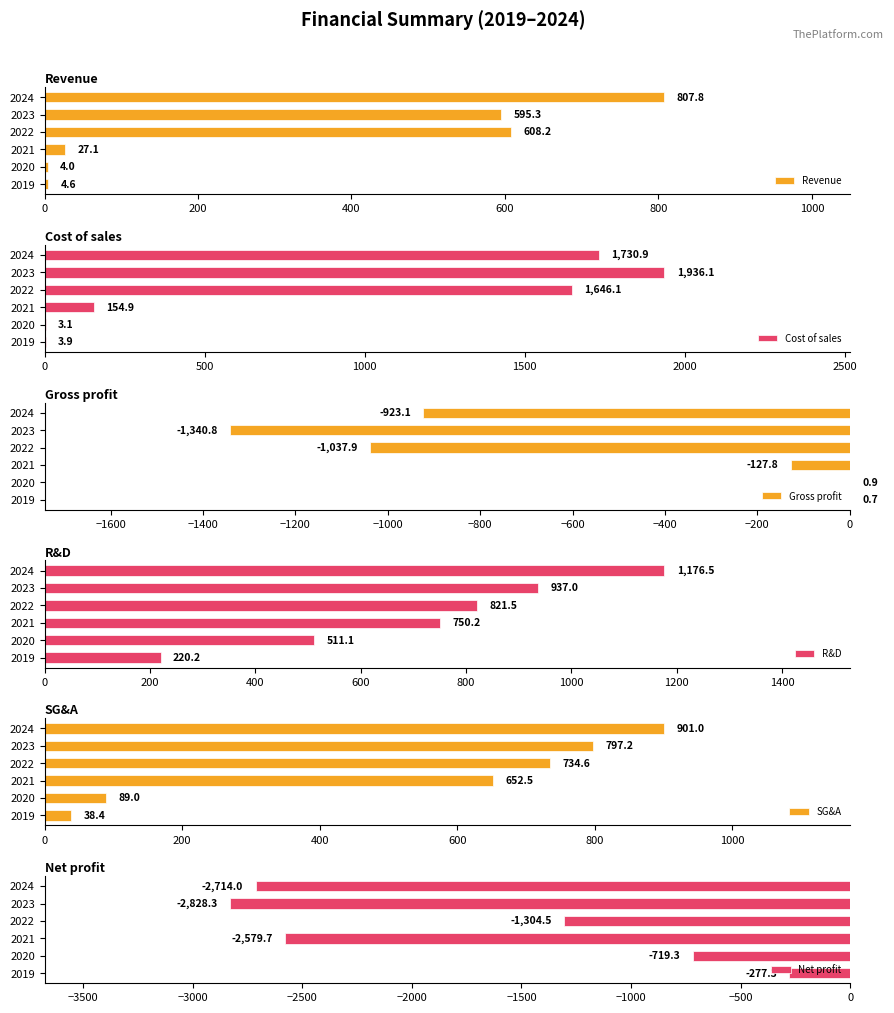

What is the minimum value for Revenue?

4.0